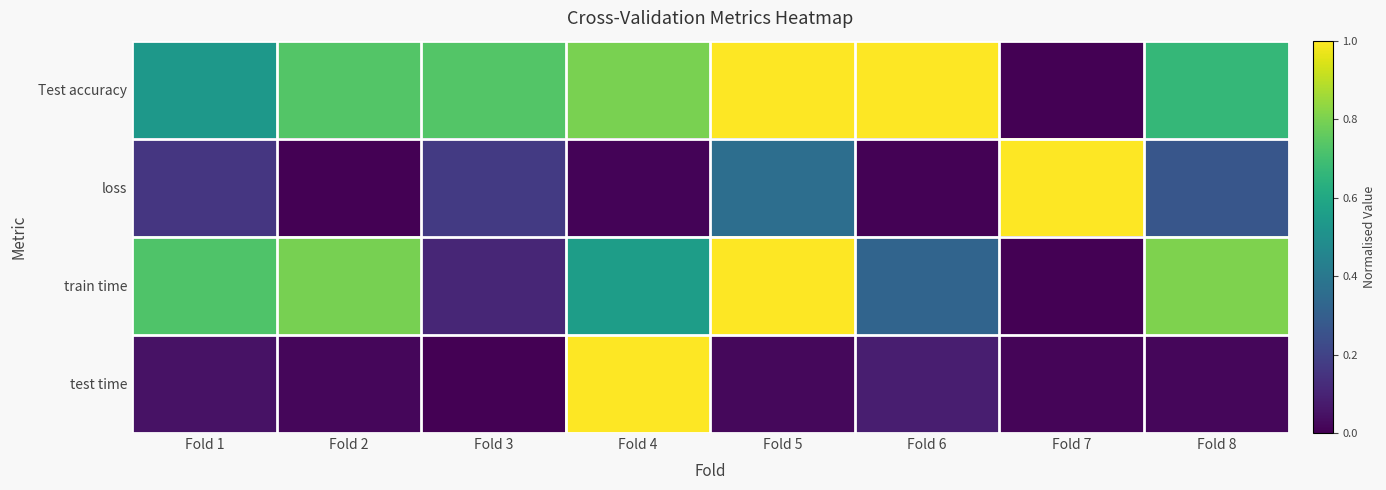

Reading right to left, list all the values displayed in this chart.

Test accuracy: Fold 8=0.7	Fold 7=0.0	Fold 6=1.0	Fold 5=1.0	Fold 4=0.8	Fold 3=0.7	Fold 2=0.7	Fold 1=0.5
loss: Fold 8=0.3	Fold 7=1.0	Fold 6=0.0	Fold 5=0.4	Fold 4=0.0	Fold 3=0.2	Fold 2=0.0	Fold 1=0.2
train time: Fold 8=0.8	Fold 7=0.0	Fold 6=0.3	Fold 5=1.0	Fold 4=0.6	Fold 3=0.1	Fold 2=0.8	Fold 1=0.7
test time: Fold 8=0.0	Fold 7=0.0	Fold 6=0.1	Fold 5=0.0	Fold 4=1.0	Fold 3=0.0	Fold 2=0.0	Fold 1=0.1